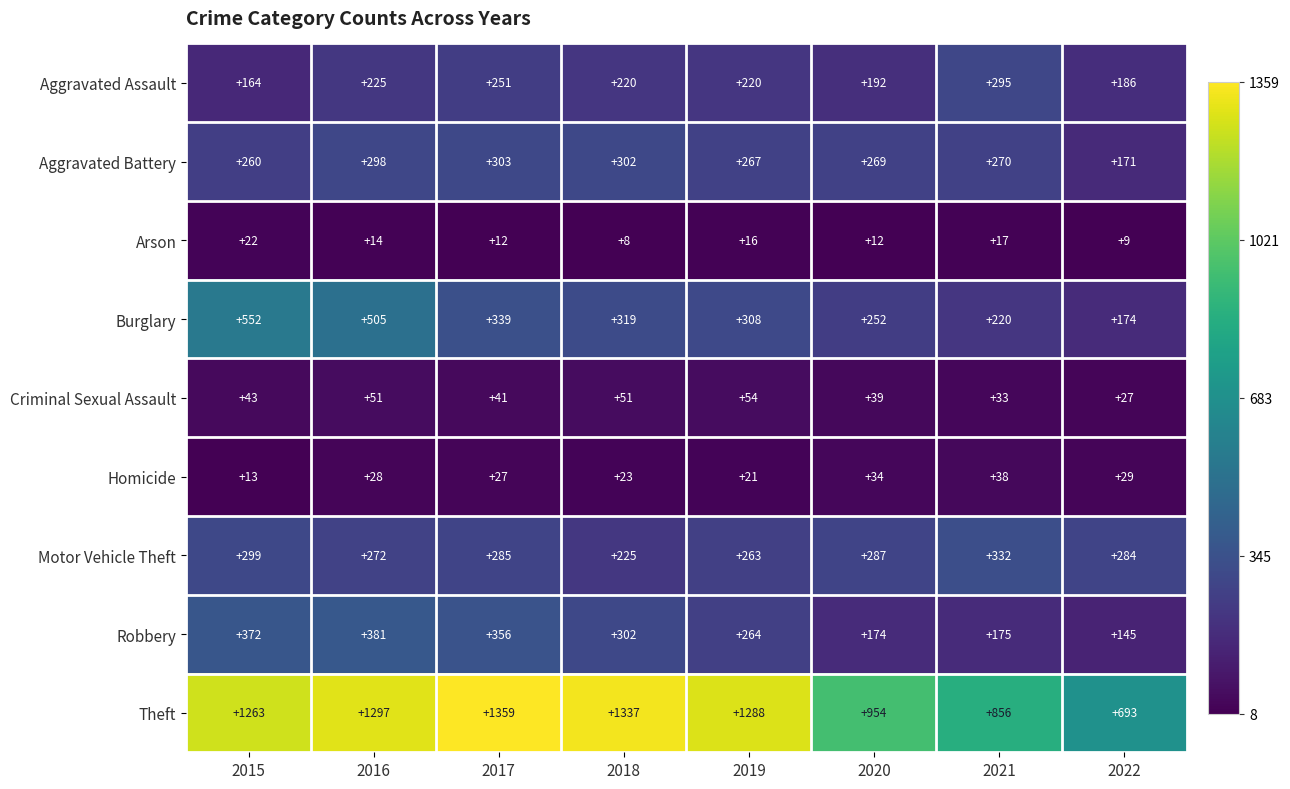

What is the highest value of the Arson series?

22